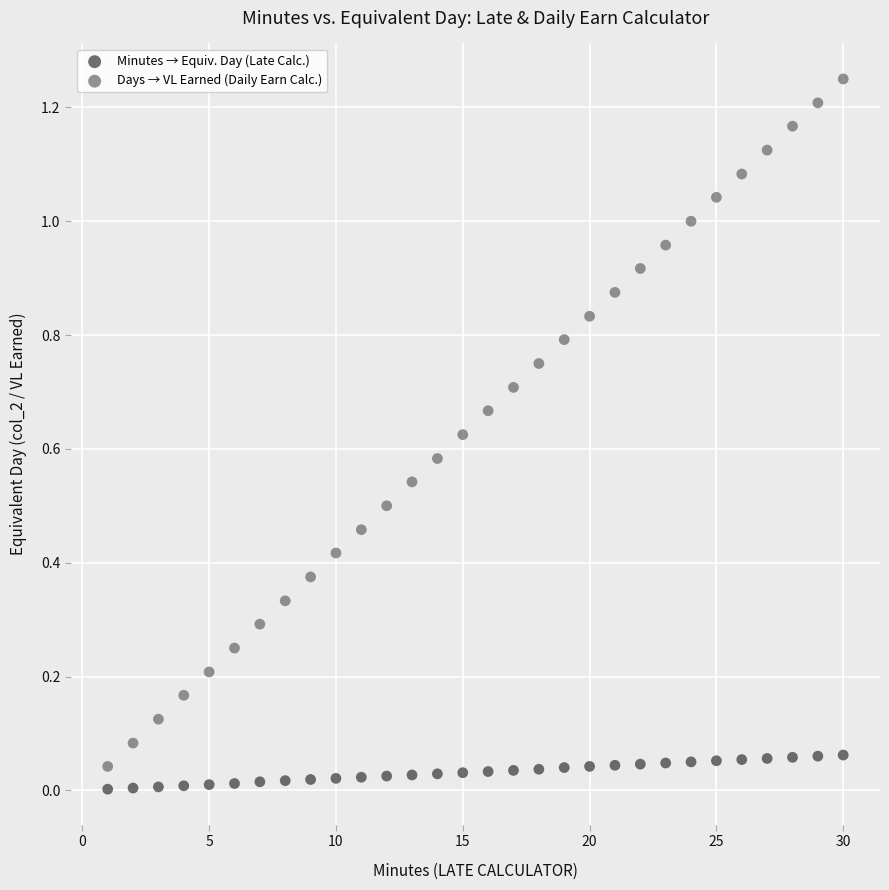

Across all data points, what is the range of X values (max minus min)?

29.0